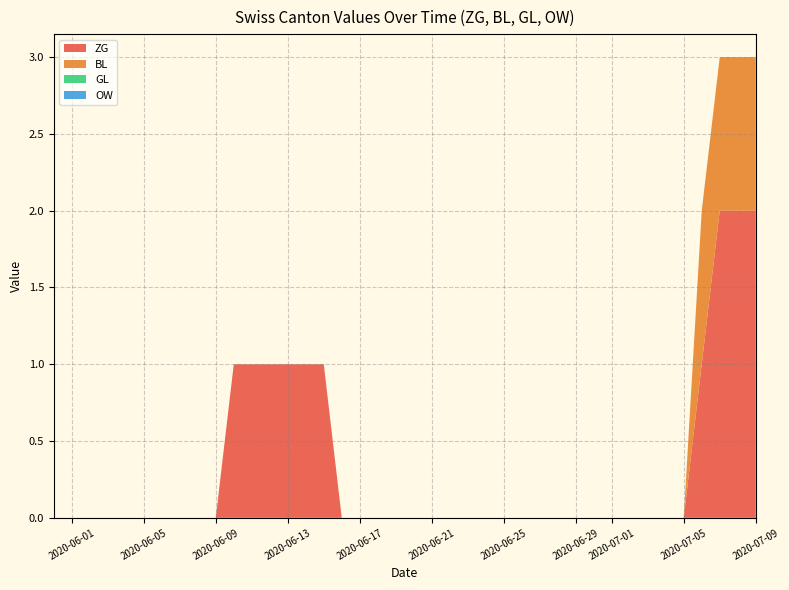

Reading left to right, what are all the values shown in this chart?

ZG: 0	0	0	0	0	0	0	0	0	0	1	1	1	1	1	1	0	0	0	0	0	0	0	0	0	0	0	0	0	0	0	0	0	0	0	0	1	2	2	2
BL: 0	0	0	0	0	0	0	0	0	0	0	0	0	0	0	0	0	0	0	0	0	0	0	0	0	0	0	0	0	0	0	0	0	0	0	0	1	1	1	1
GL: 0	0	0	0	0	0	0	0	0	0	0	0	0	0	0	0	0	0	0	0	0	0	0	0	0	0	0	0	0	0	0	0	0	0	0	0	0	0	0	0
OW: 0	0	0	0	0	0	0	0	0	0	0	0	0	0	0	0	0	0	0	0	0	0	0	0	0	0	0	0	0	0	0	0	0	0	0	0	0	0	0	0